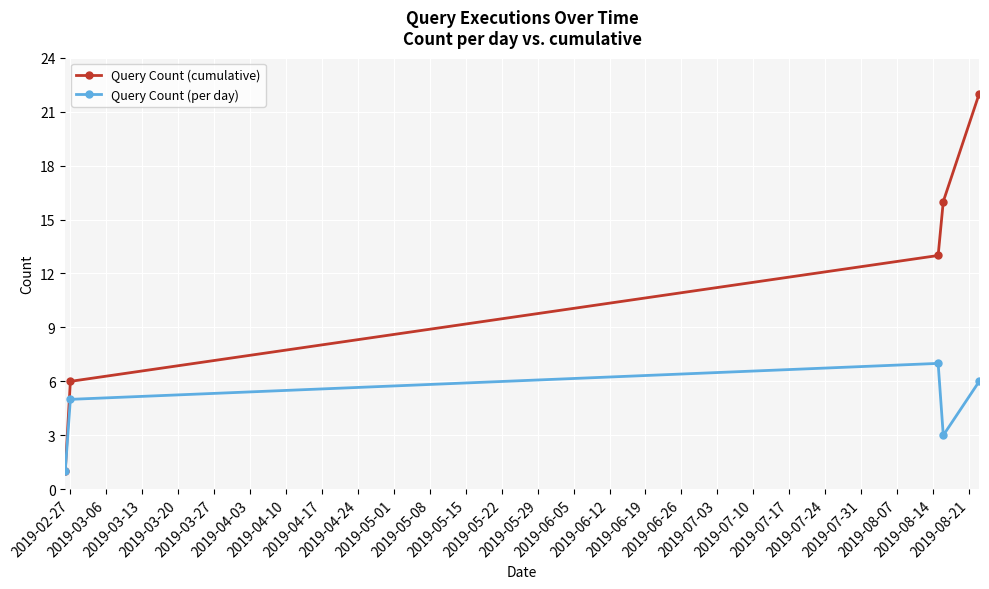

Count the number of data series in this chart.

2